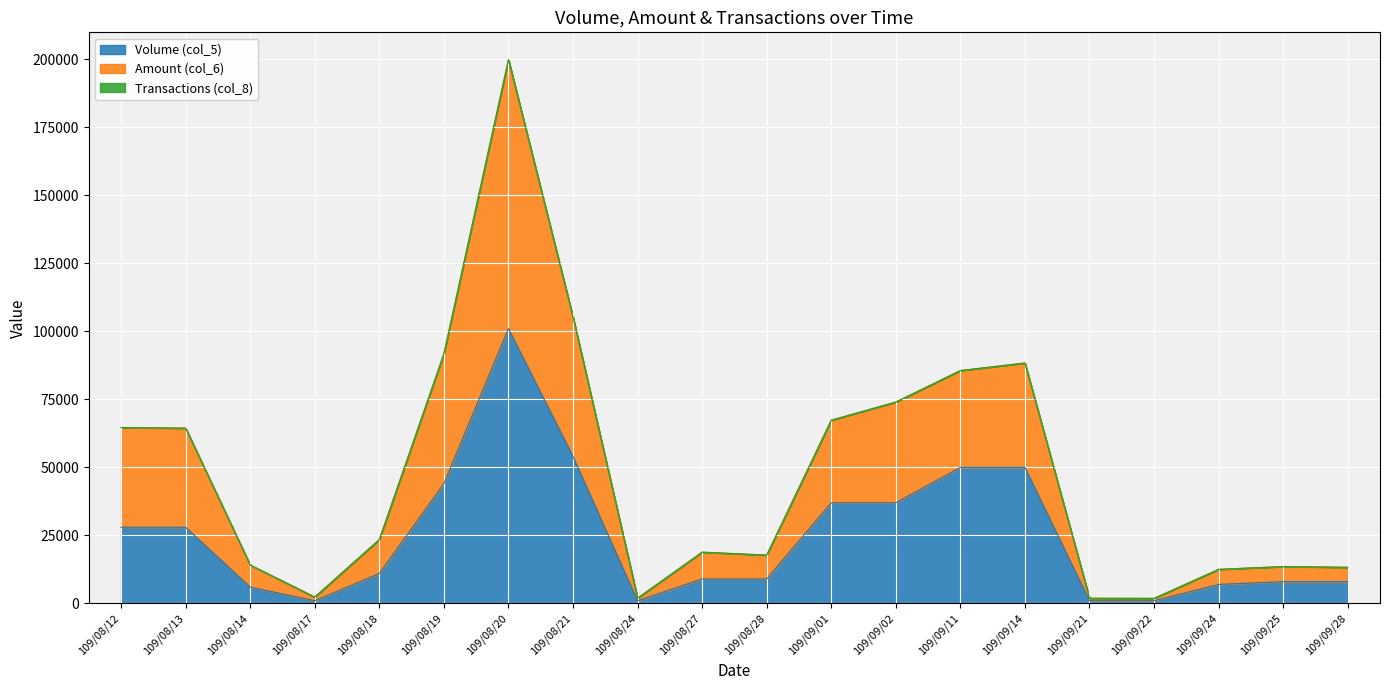

What is the value of the Volume (col_5) point at the 4th from the left?

1000